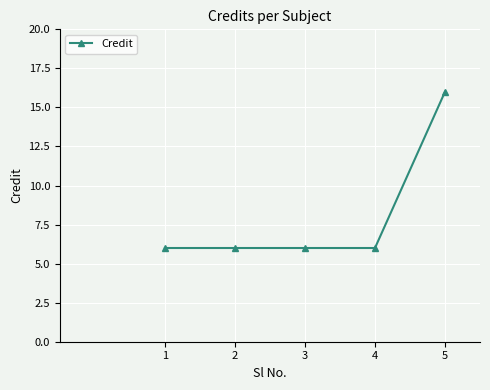

What is the minimum value shown in the chart?

6